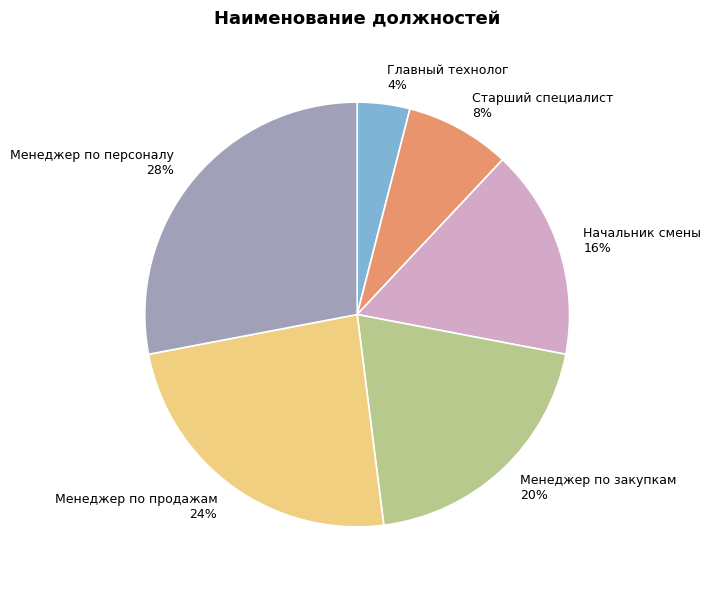

Rank the categories by value from highest to lowest.

Менеджер по персоналу, Менеджер по продажам, Менеджер по закупкам, Начальник смены, Старший специалист, Главный технолог